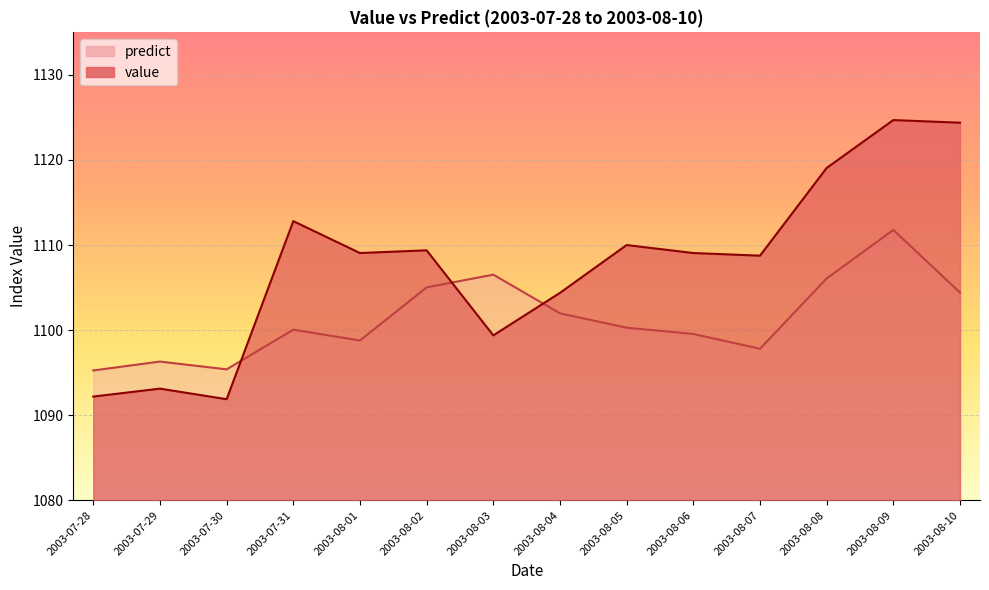

What is the average value of the predict series?

1101.4